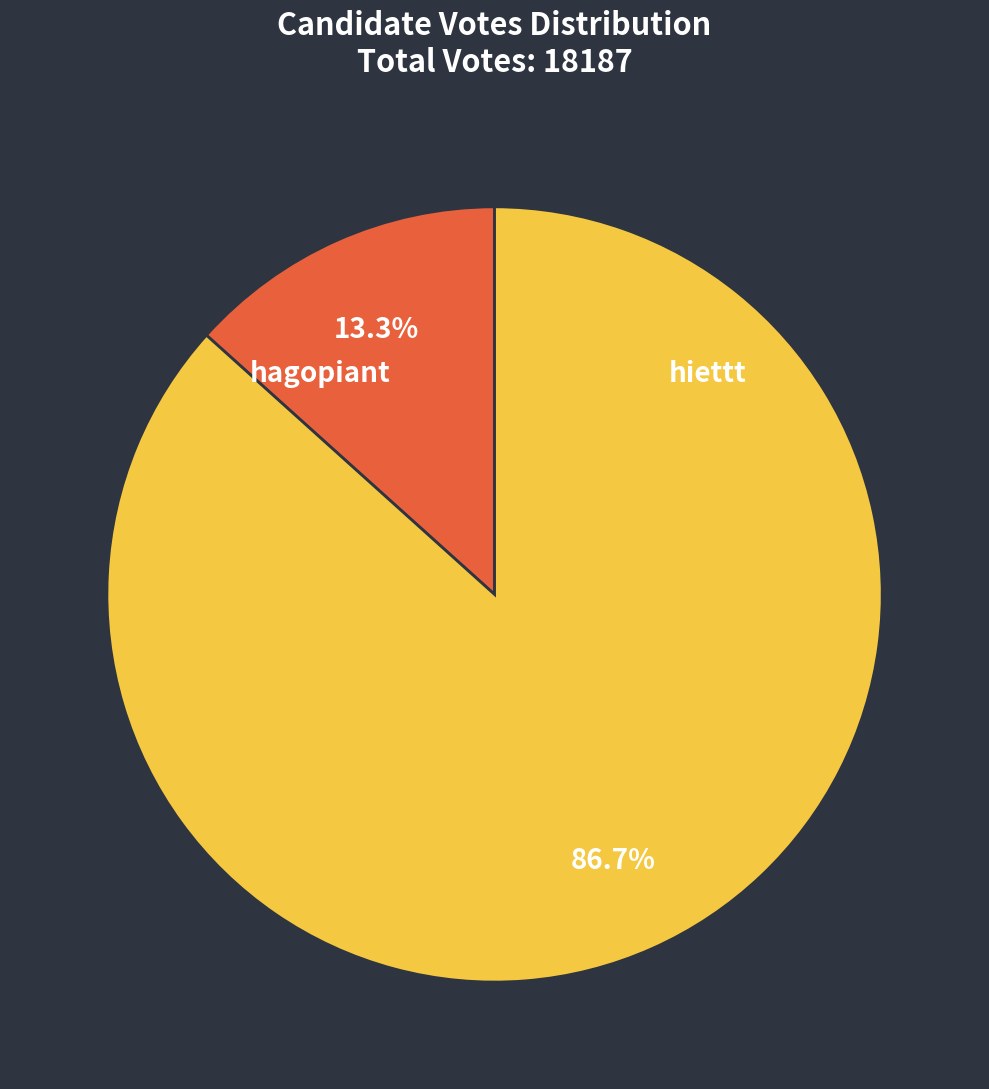

Is there any slice that represents more than half of the pie?

Yes